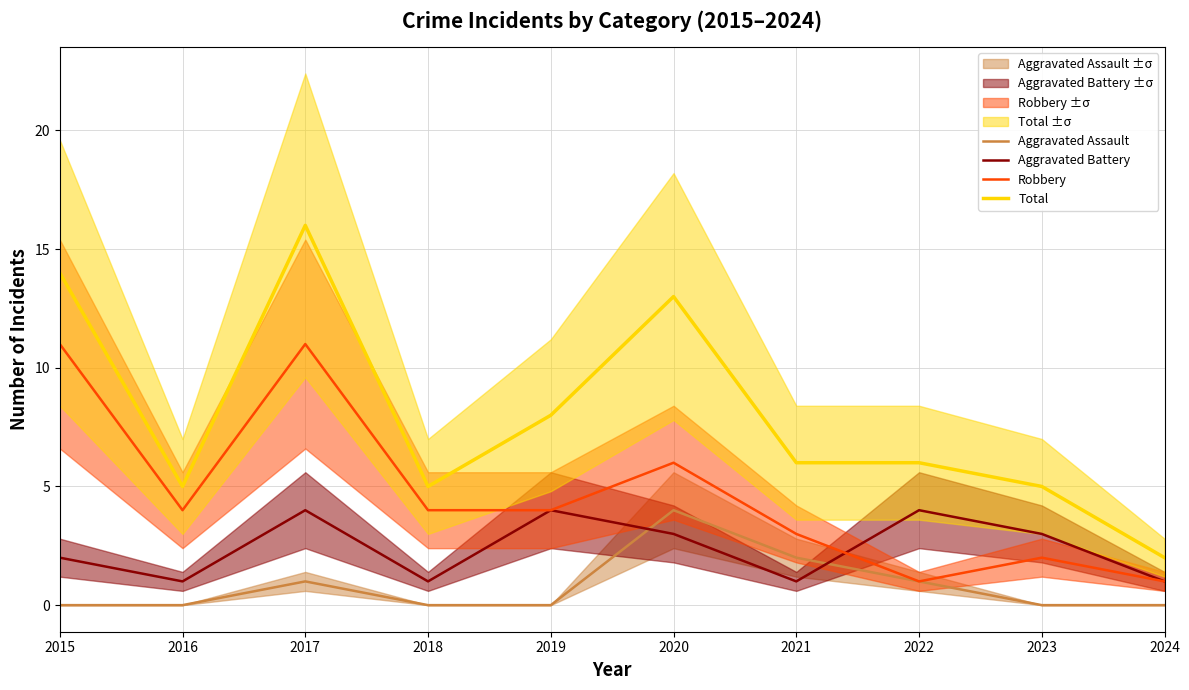

Reading right to left, what are all the values shown in this chart?

Aggravated Assault: 0	0	1	2	4	0	0	1	0	0
Aggravated Battery: 1	3	4	1	3	4	1	4	1	2
Robbery: 1	2	1	3	6	4	4	11	4	11
Total: 2	5	6	6	13	8	5	16	5	14